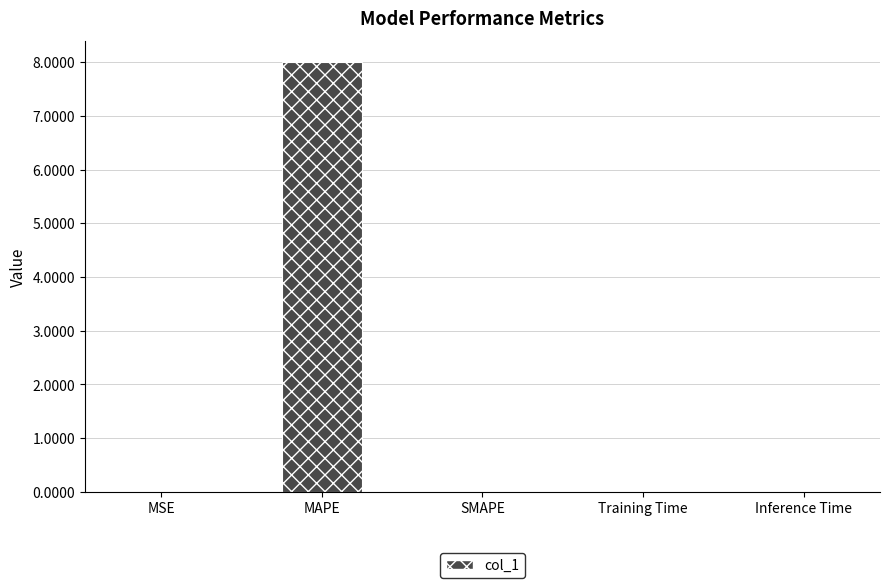

What is the sum of all values?

8.0